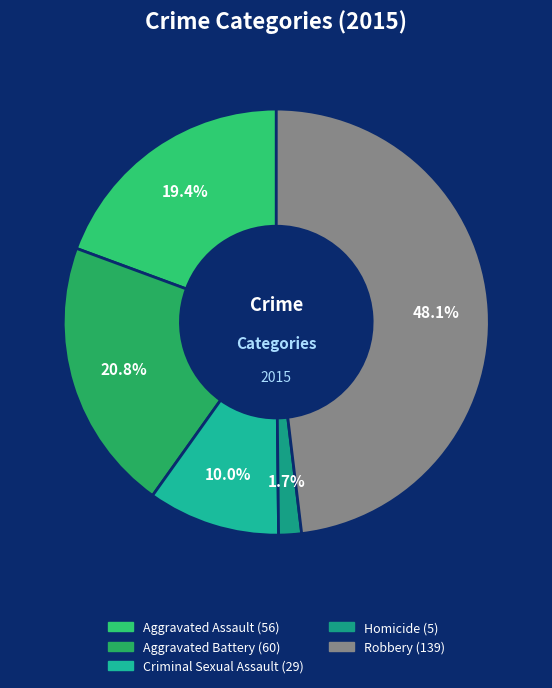

To the nearest percent, what is the combined percentage of Aggravated Assault and Aggravated Battery?

40%